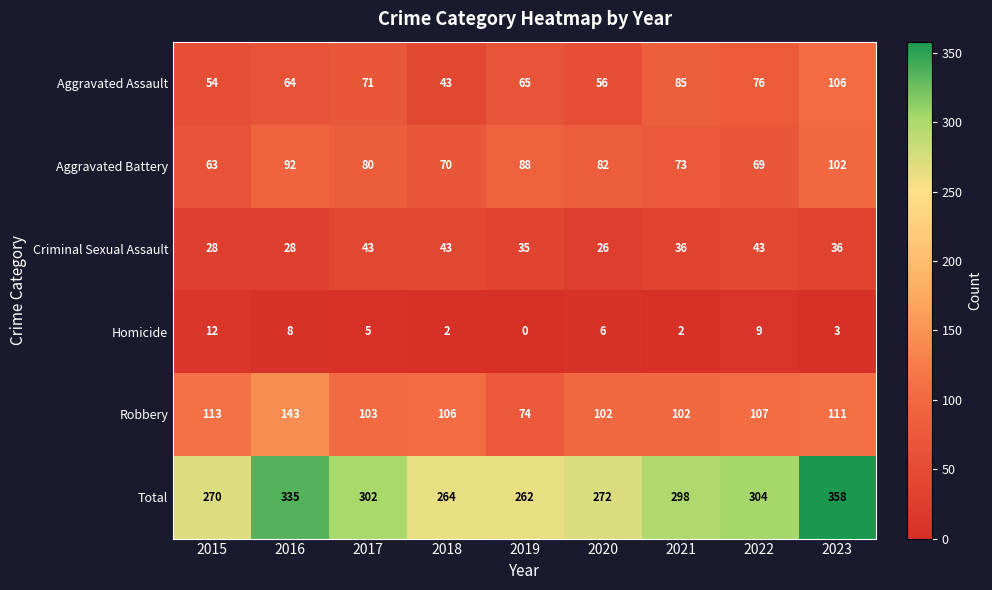

What is the sum of the Robbery values at 2017 and 2021?

205